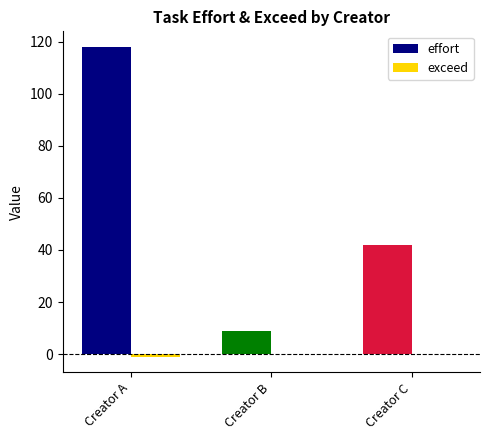

What is the sum of all effort values?

169